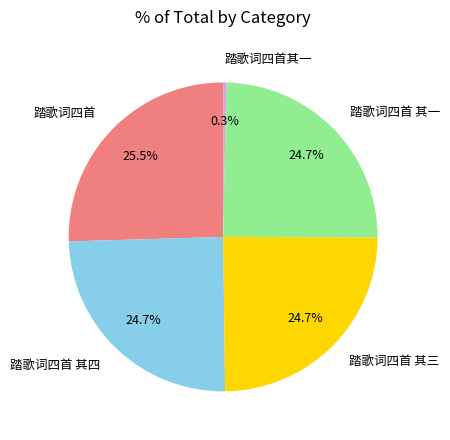

To the nearest percent, what portion does 踏歌词四首 其四 represent?

25%